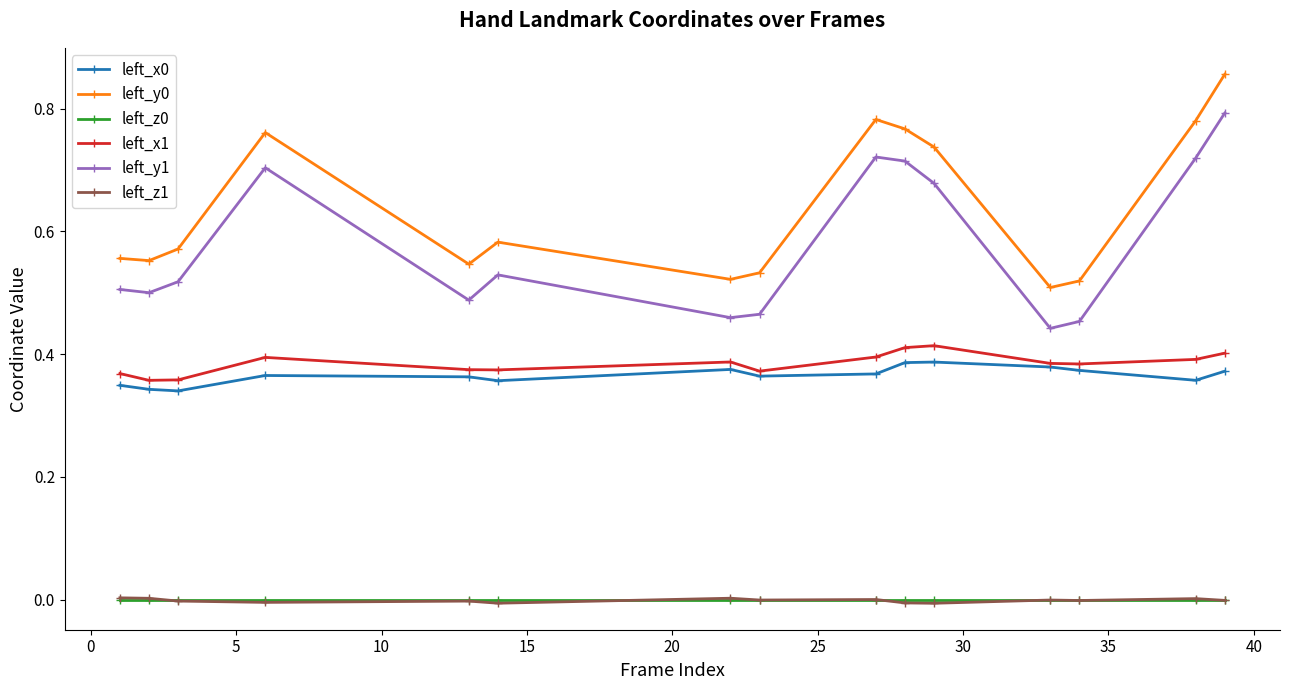

True or false: left_z0 has more than 0 interior local peaks.

True